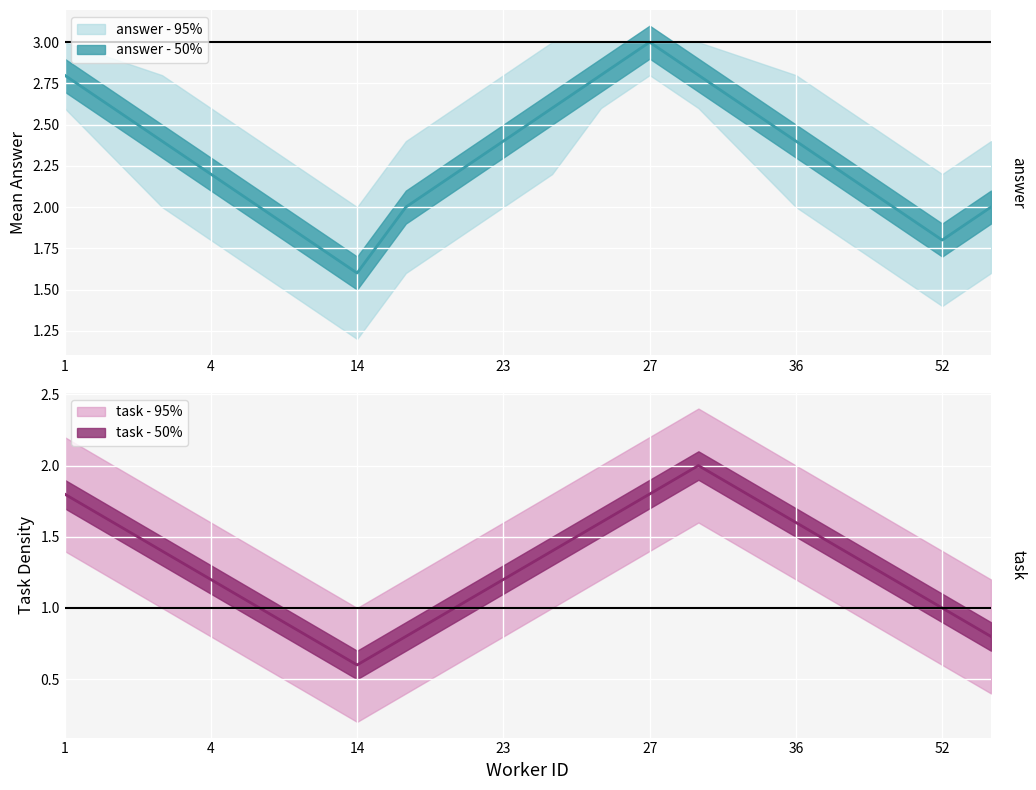

How many values in the task_density series are below 1?

4